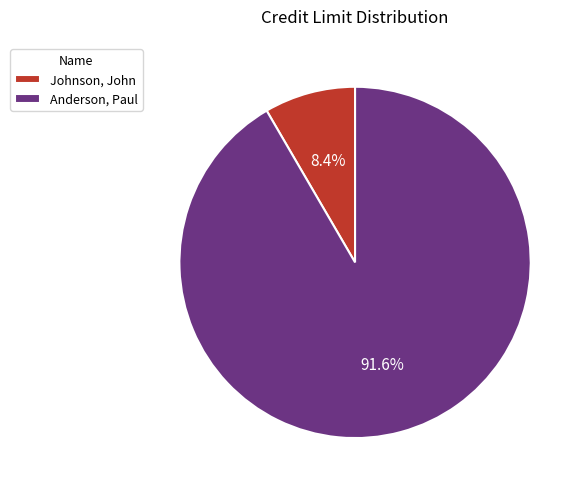

Do Johnson, John and Anderson, Paul together represent more than half of the pie?

Yes